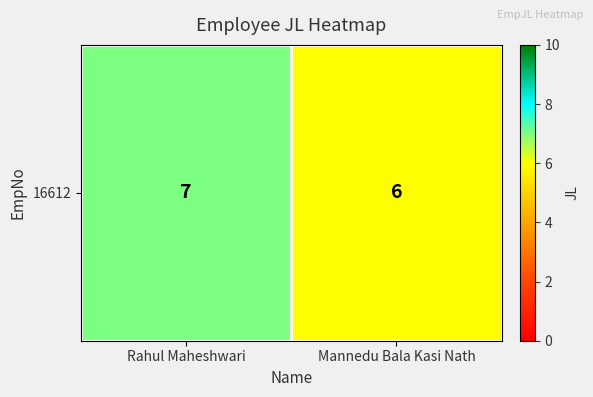

List the labels in order of value, largest first.

Rahul Maheshwari, Mannedu Bala Kasi Nath